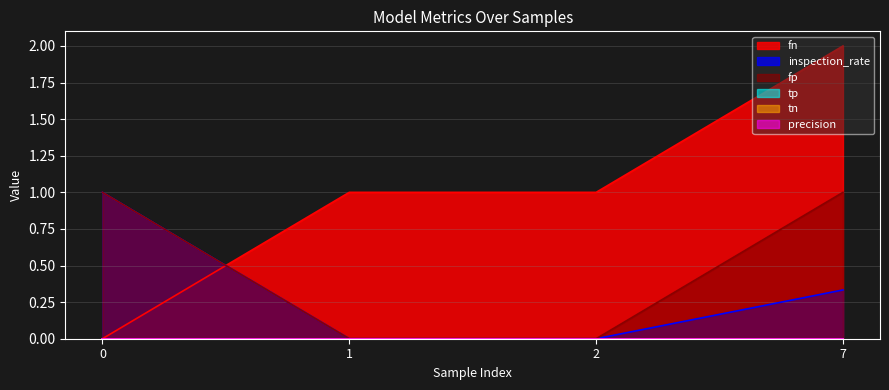

What is the approximate value of fn at 2?

1.0